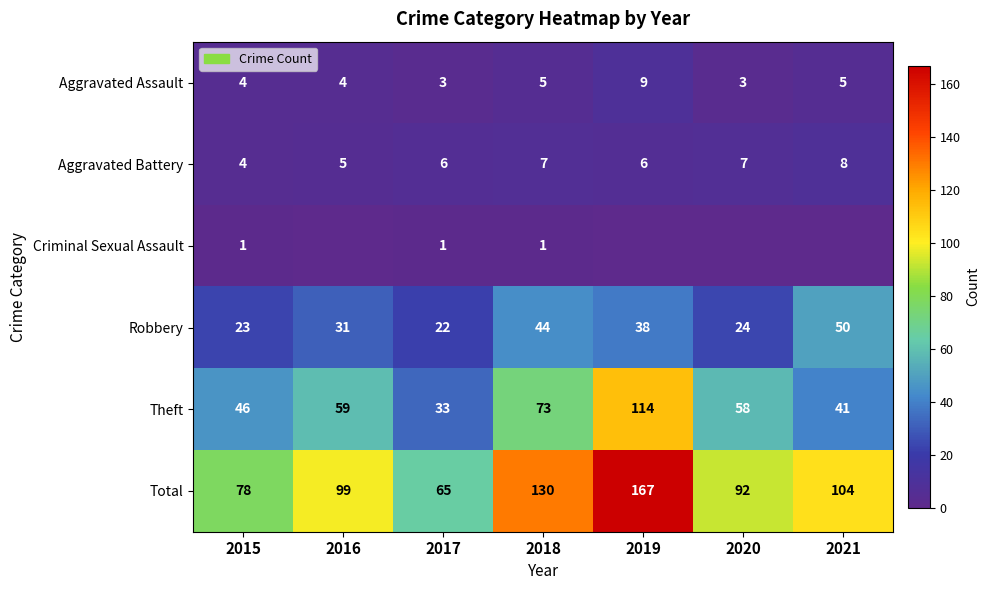

Rank the series at 2017 from highest to lowest value.

Total, Theft, Robbery, Aggravated Battery, Aggravated Assault, Criminal Sexual Assault